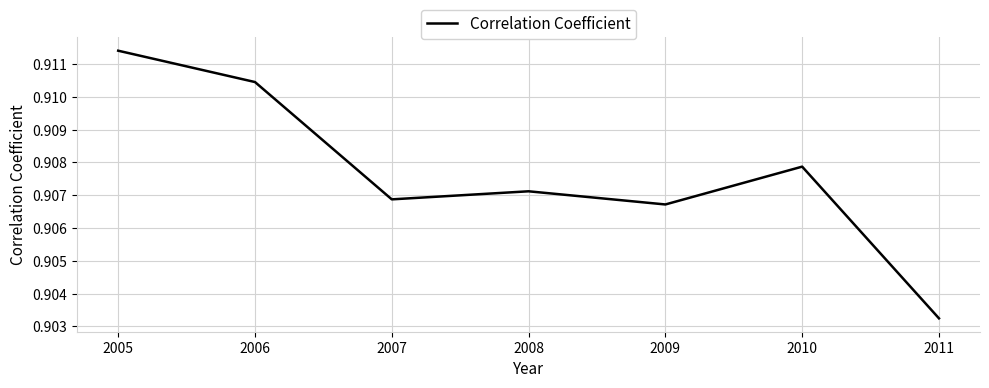

Is it true that the value at 2009 is 0.5?

False